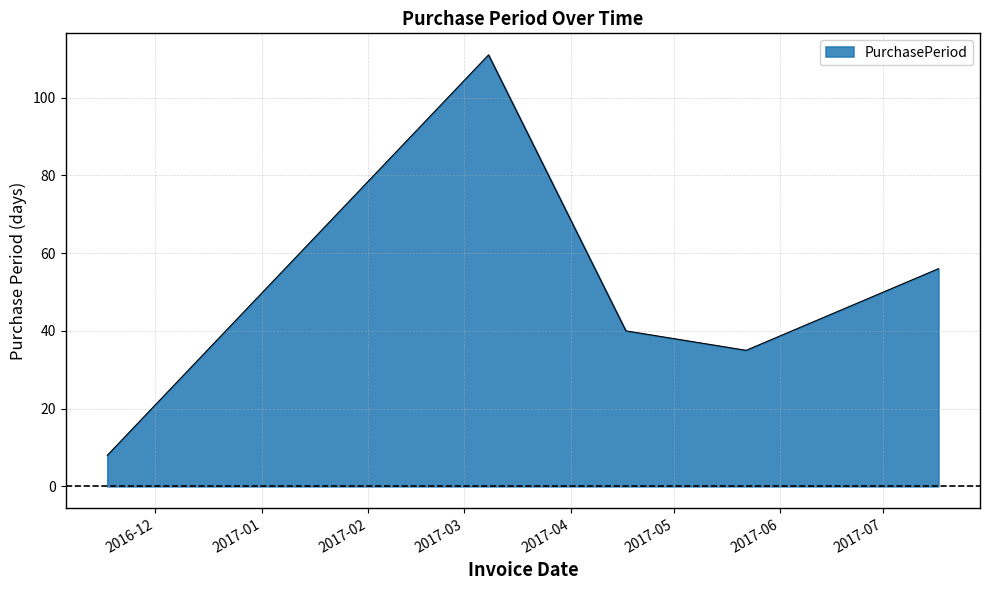

What is the difference between the maximum and second lowest values?

76